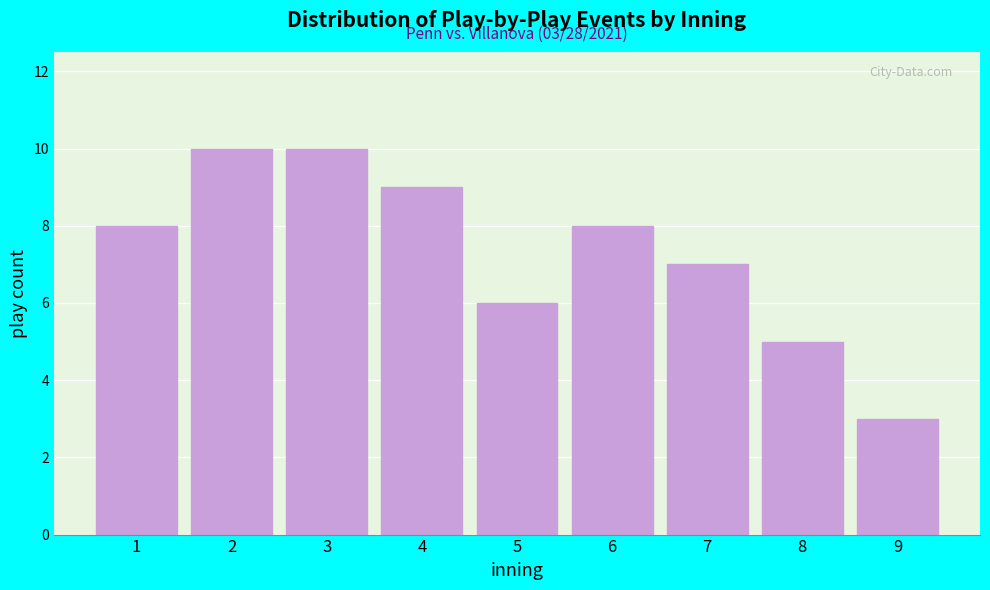

Reading left to right, transcribe all the data shown in this chart.

8	10	10	9	6	8	7	5	3